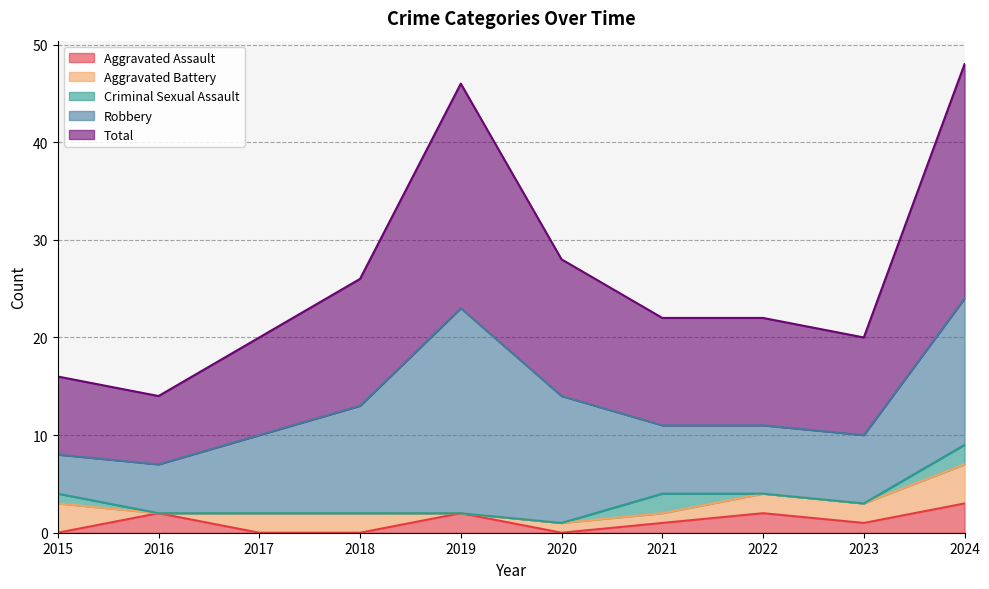

True or false: Criminal Sexual Assault and Total intersect in this chart.

False